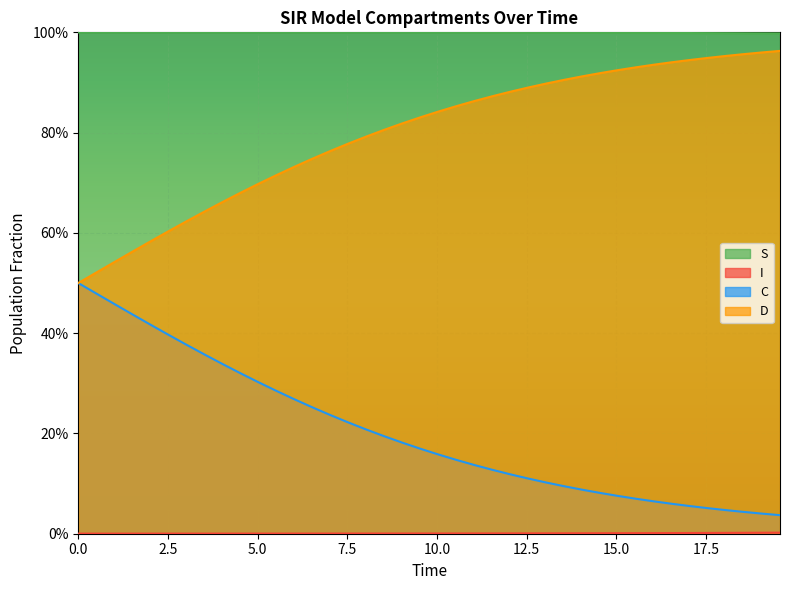

True or false: I has more than 0 points higher than both neighbors.

False